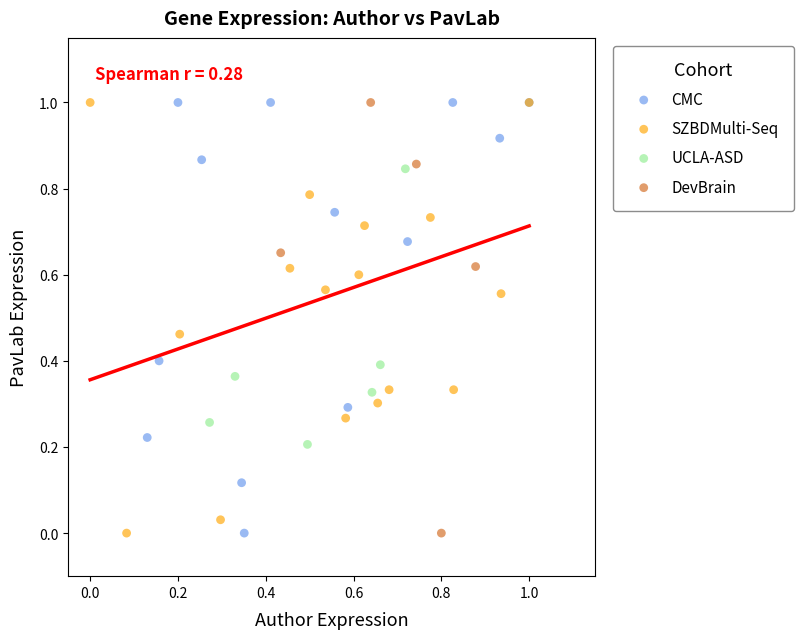

What are all the series names shown in the legend?

CMC, SZBDMulti-Seq, UCLA-ASD, DevBrain